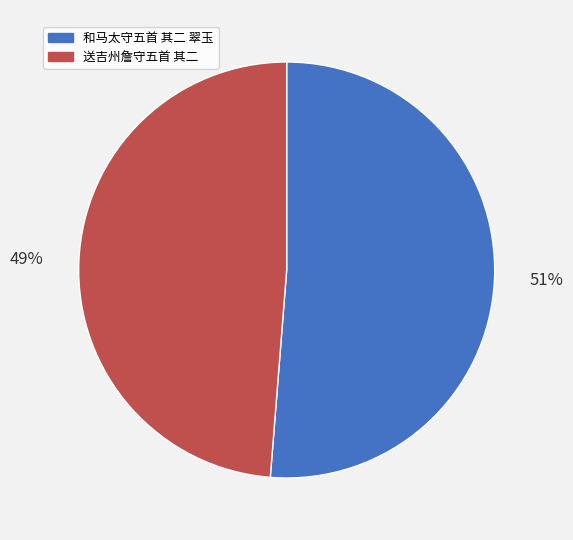

Is there any slice that represents more than half of the pie?

Yes